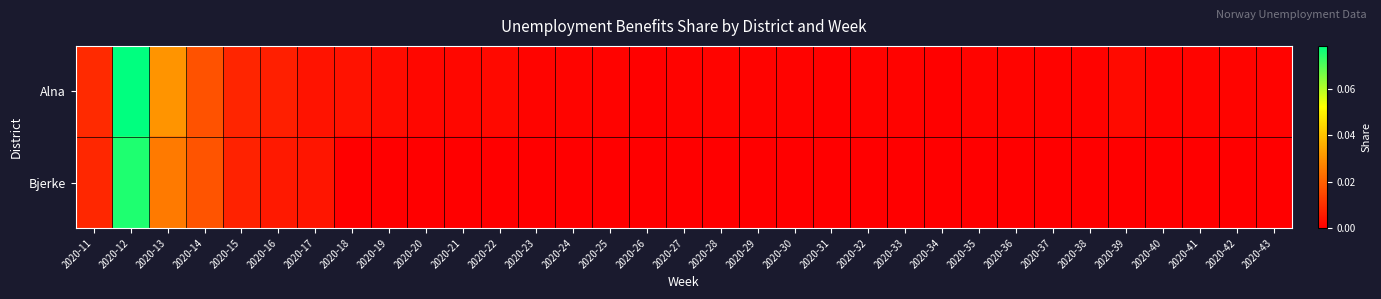

Reading left to right, list all the values displayed in this chart.

Alna: 2020-11=0.0	2020-12=0.1	2020-13=0.0	2020-14=0.0	2020-15=0.0	2020-16=0.0	2020-17=0.0	2020-18=0.0	2020-19=0.0	2020-20=0.0	2020-21=0.0	2020-22=0.0	2020-23=0.0	2020-24=0.0	2020-25=0.0	2020-26=0.0	2020-27=0.0	2020-28=0.0	2020-29=0.0	2020-30=0.0	2020-31=0.0	2020-32=0.0	2020-33=0.0	2020-34=0.0	2020-35=0.0	2020-36=0.0	2020-37=0.0	2020-38=0.0	2020-39=0.0	2020-40=0.0	2020-41=0.0	2020-42=0.0	2020-43=0.0
Bjerke: 2020-11=0.0	2020-12=0.1	2020-13=0.0	2020-14=0.0	2020-15=0.0	2020-16=0.0	2020-17=0.0	2020-18=0.0	2020-19=0.0	2020-20=0.0	2020-21=0.0	2020-22=0.0	2020-23=0.0	2020-24=0.0	2020-25=0.0	2020-26=0.0	2020-27=0.0	2020-28=0.0	2020-29=0.0	2020-30=0.0	2020-31=0.0	2020-32=0.0	2020-33=0.0	2020-34=0.0	2020-35=0.0	2020-36=0.0	2020-37=0.0	2020-38=0.0	2020-39=0.0	2020-40=0.0	2020-41=0.0	2020-42=0.0	2020-43=0.0